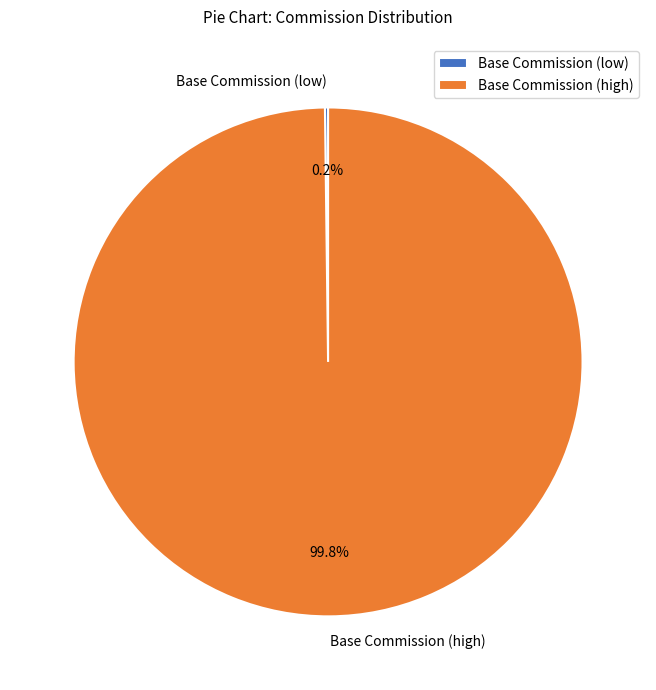

Which slice is the largest?

Base Commission (high)